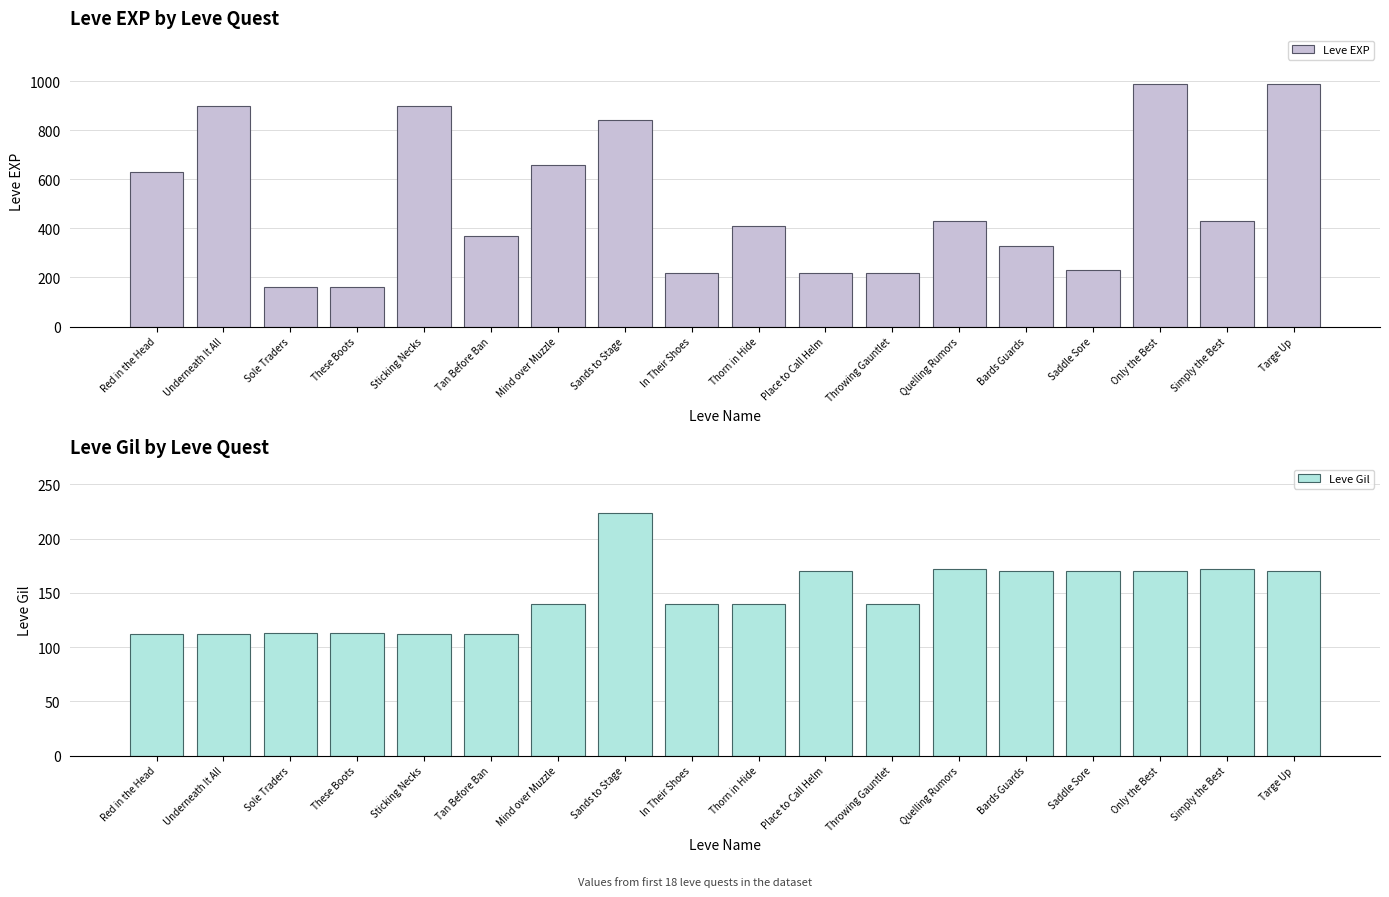

At Simply the Best, list the series in order from largest to smallest.

Leve EXP, Leve Gil